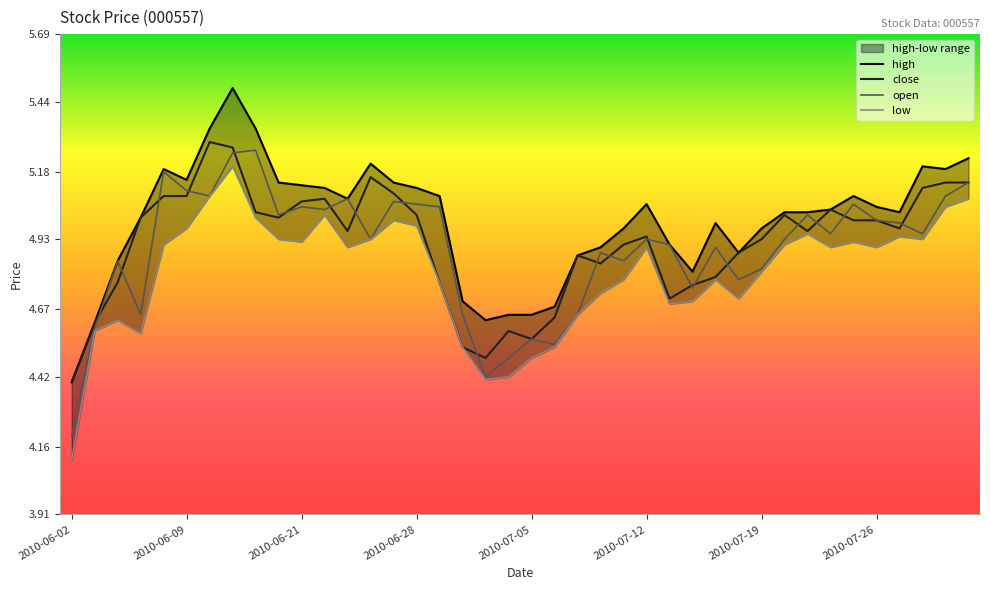

What position from the left is 2010-06-17?

9